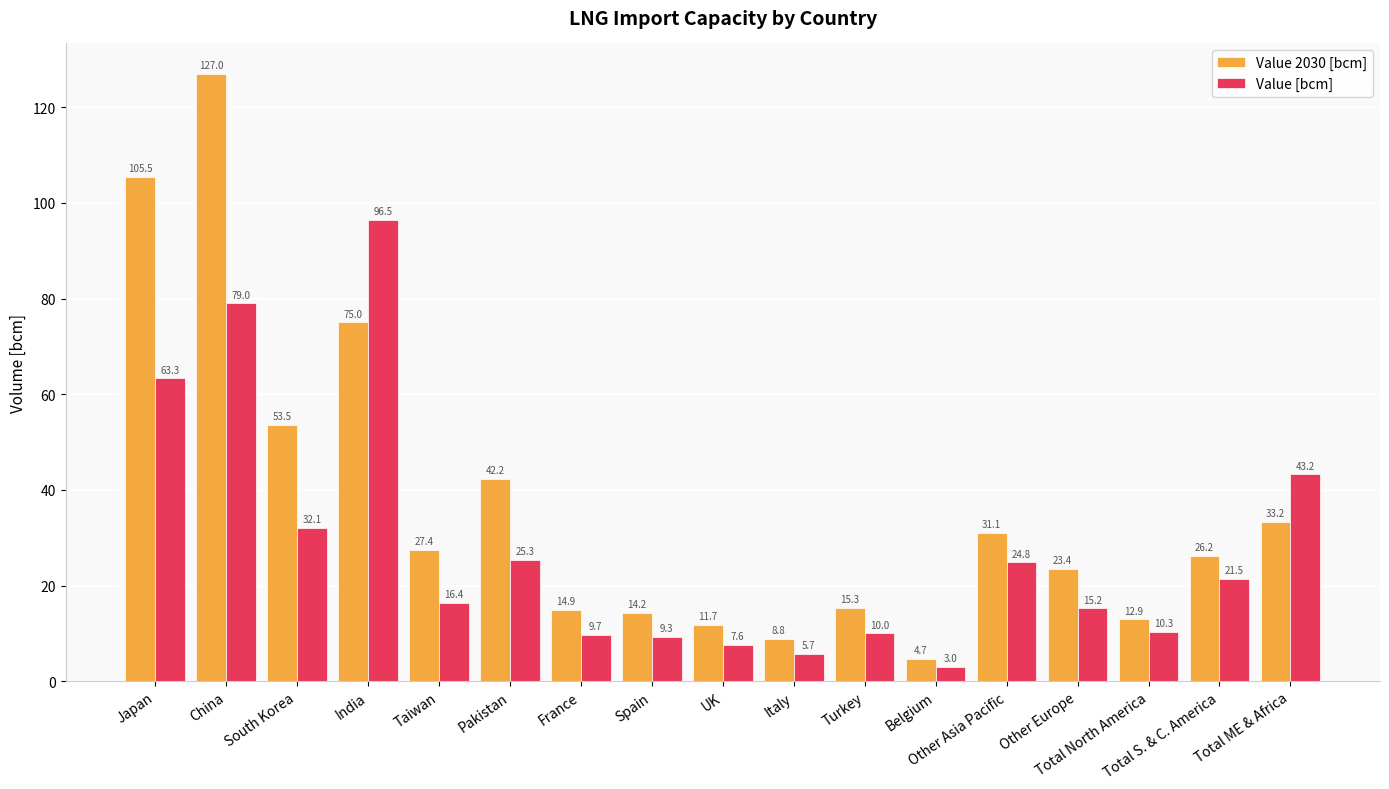

Is it true that Value 2030 [bcm] equals 53.5 at South Korea?

True